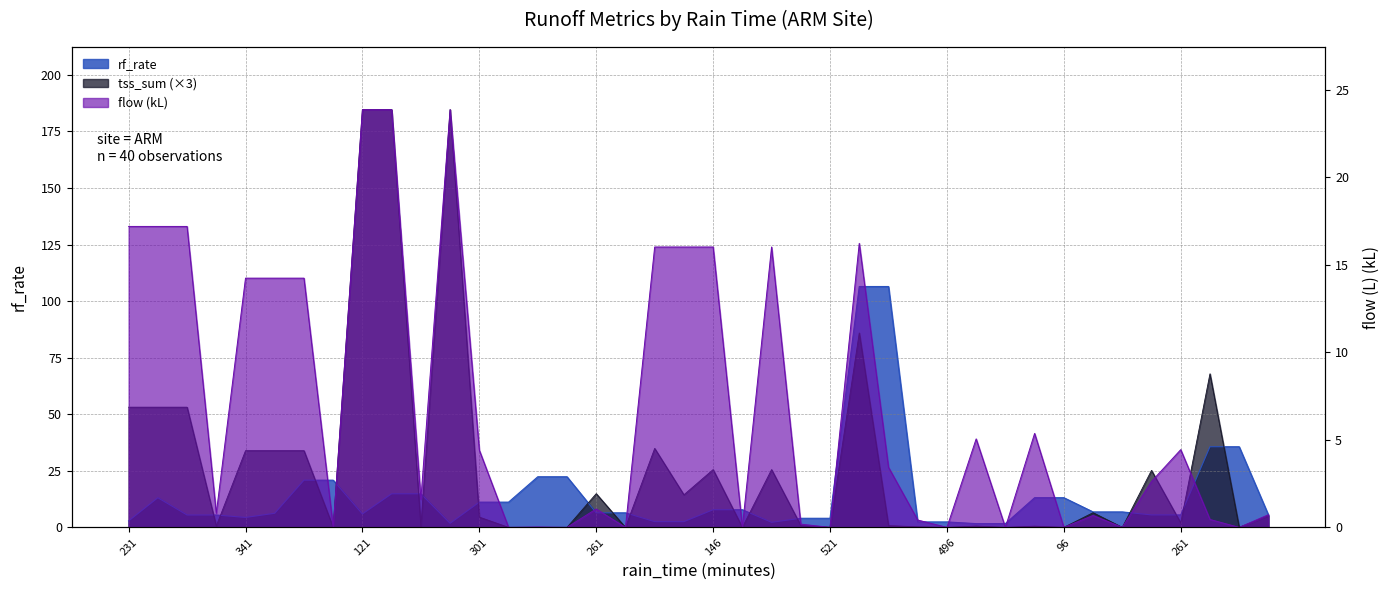

List the series in order of their peak value, lowest first.

flow, rf_rate, tss_sum